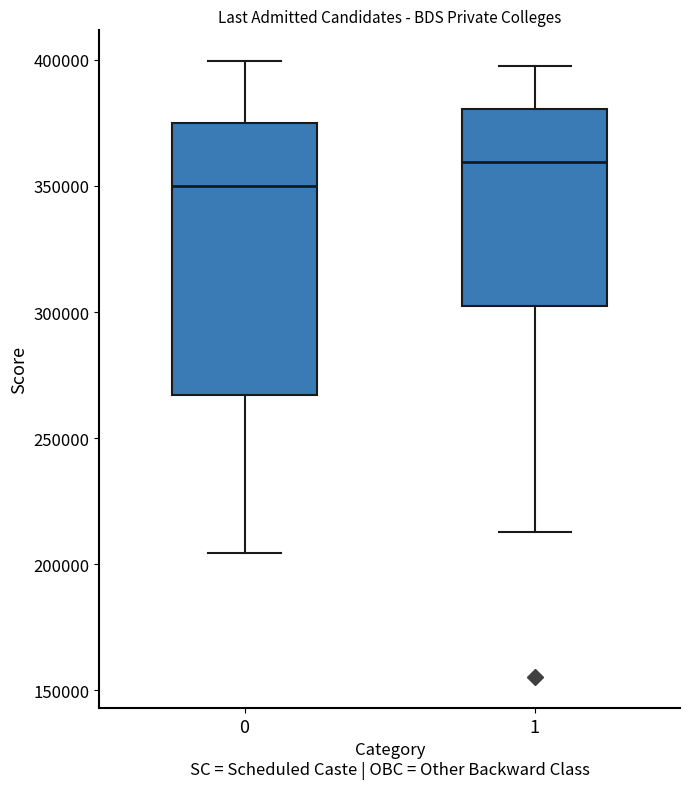

Reading left to right, transcribe this box plot: for each box, give where its median line is, the range the box spans, and where its two whiskers end, as read against the y-axis. The values are not printed on the chart, so give them approximately, as read against the axis.

0: median 350000, box 265000 to 375000, whiskers 205000 to 400000
1: median 360000, box 300000 to 380000, whiskers 215000 to 395000